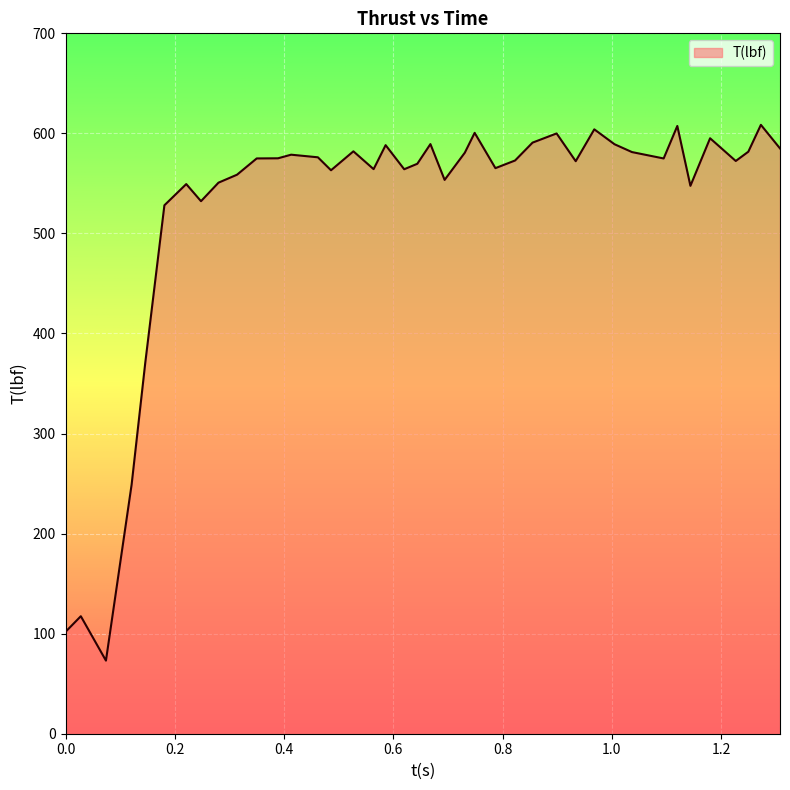

What is the smallest value displayed?

73.1